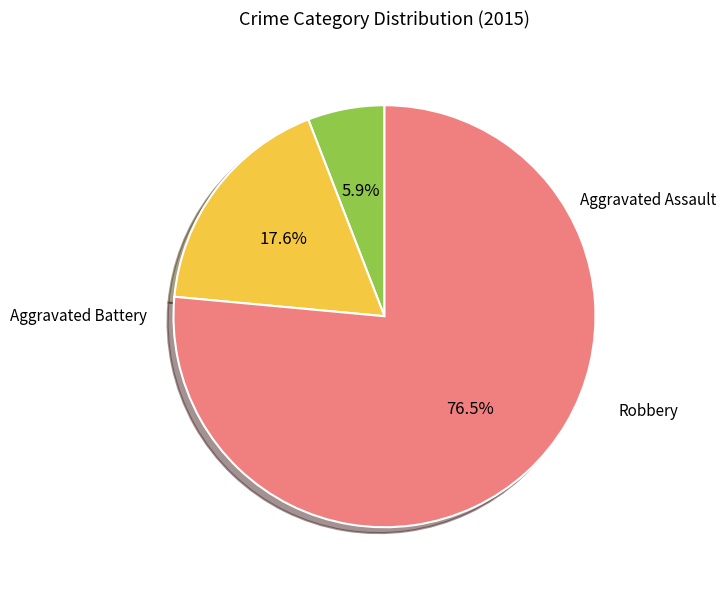

Is there a majority slice in this chart?

Yes